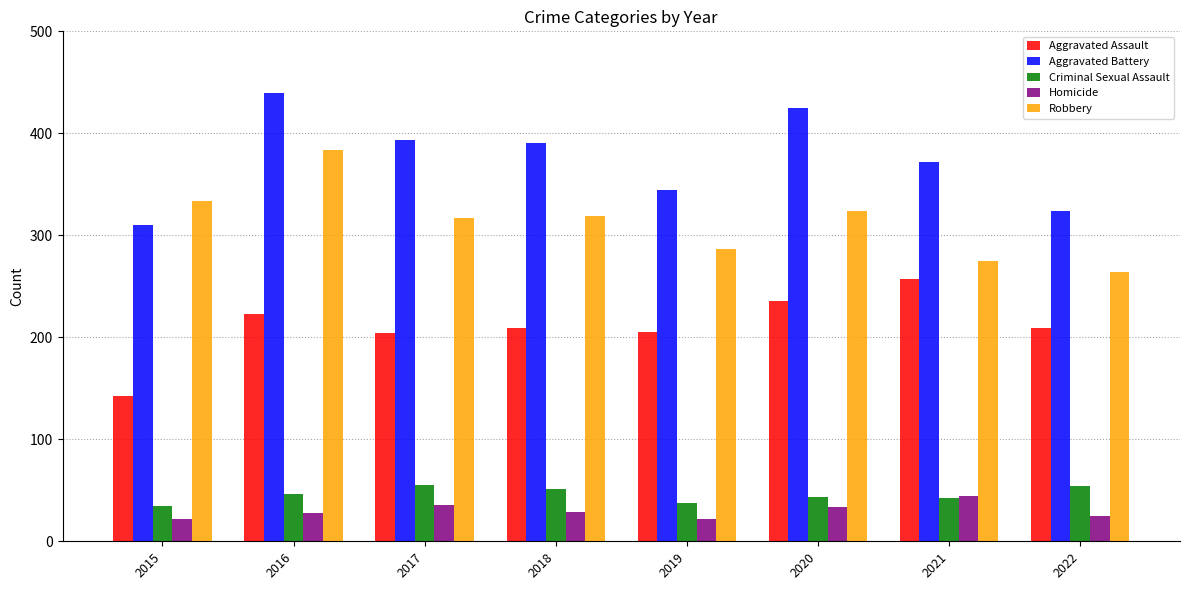

The value of Criminal Sexual Assault at 2021 is 67. True or false?

False